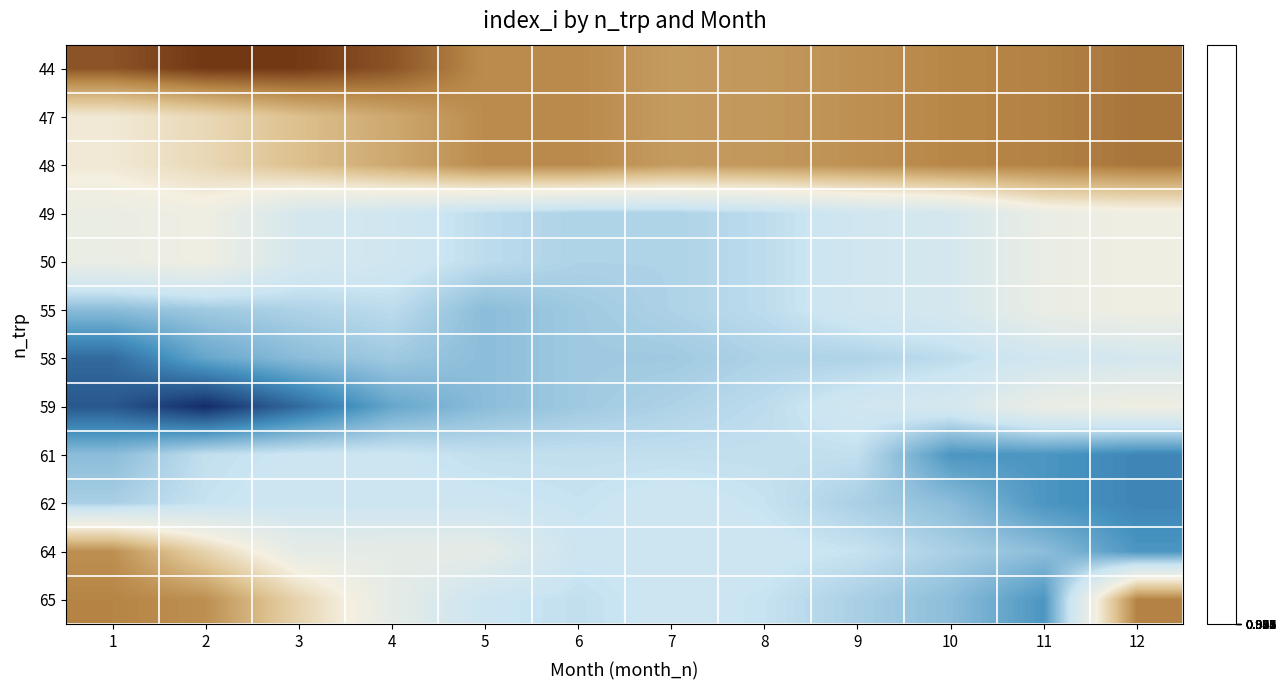

List the series in order of their peak value, highest first.

44, 47, 48, 65, 64, 49, 50, 55, 59, 58, 62, 61